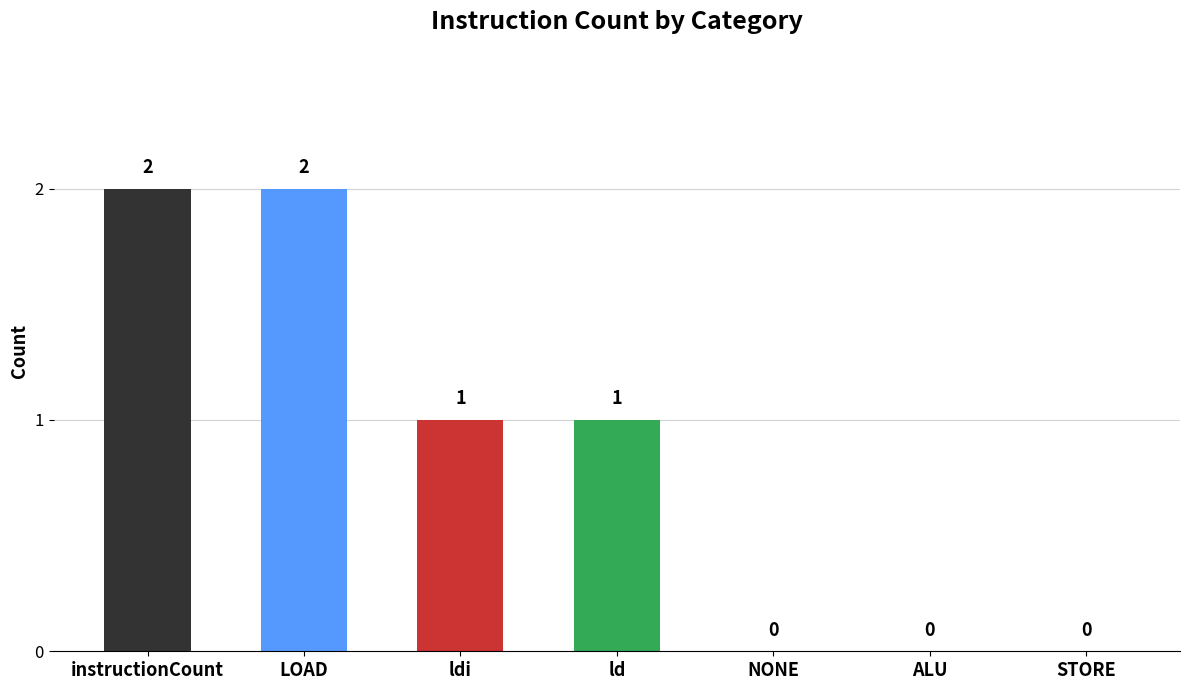

Count the values in the range 0 to 2.

7